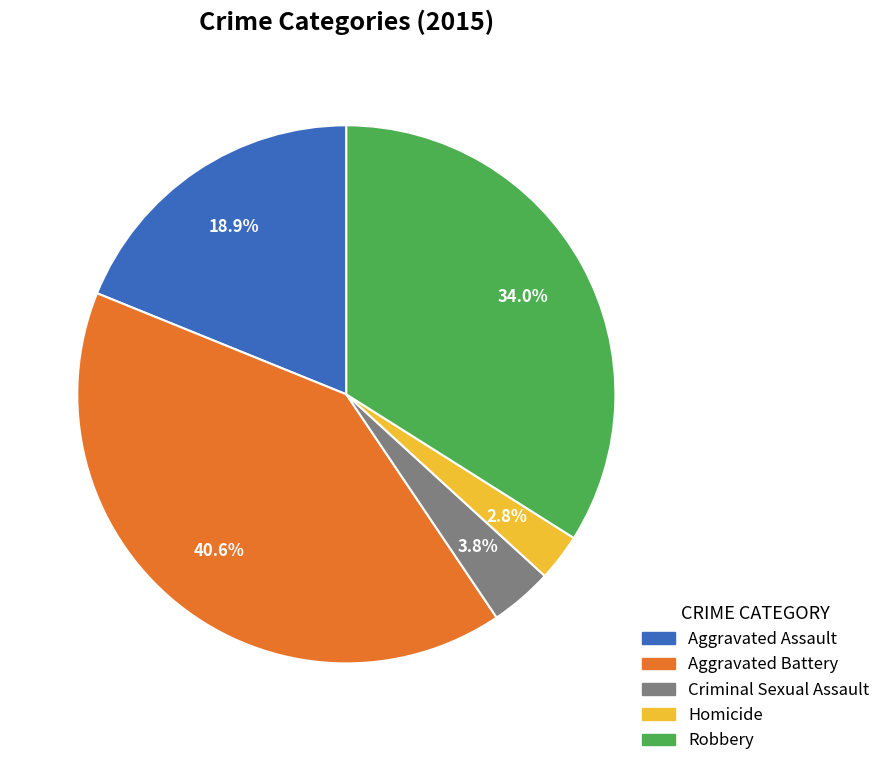

Is there a majority slice in this chart?

No